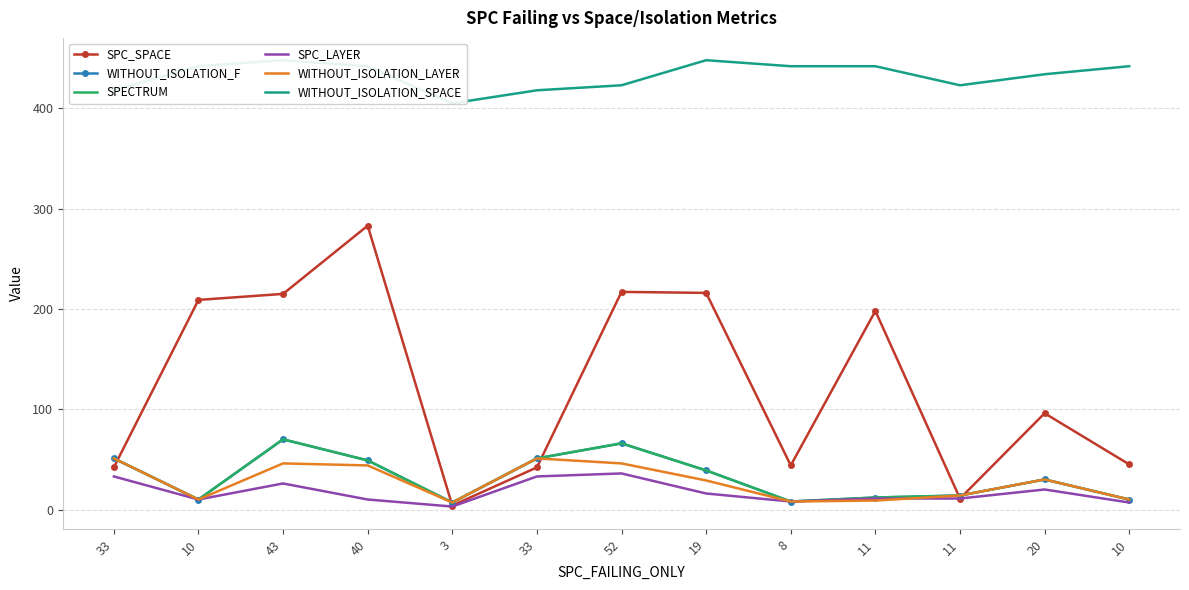

List the labels in order of SPC_LAYER value, largest first.

52, 33, 33, 43, 20, 19, 11, 11, 10, 40, 8, 10, 3